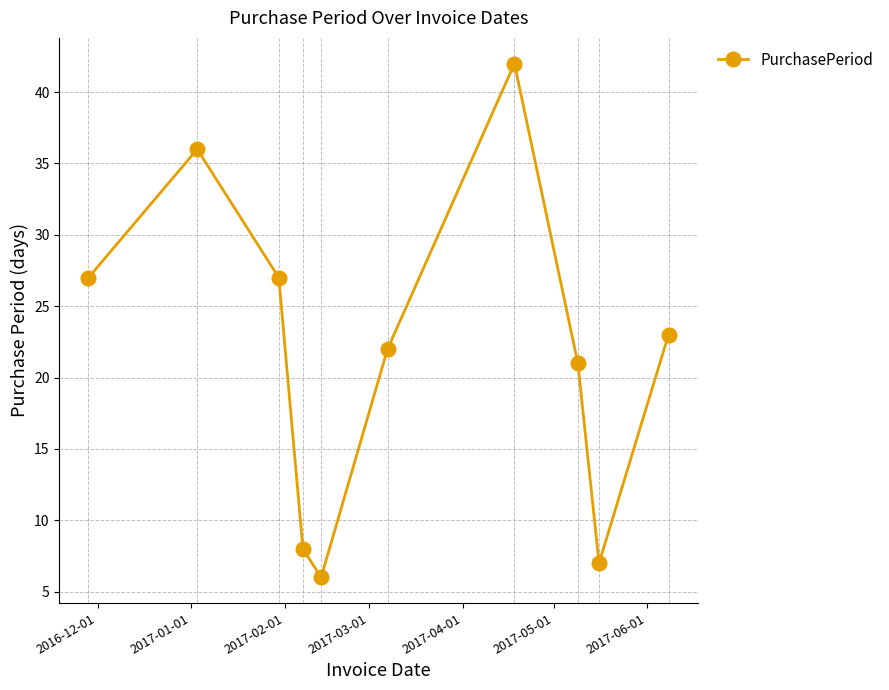

Reading right to left, extract all data points from this chart.

23	7	21	42	22	6	8	27	36	27